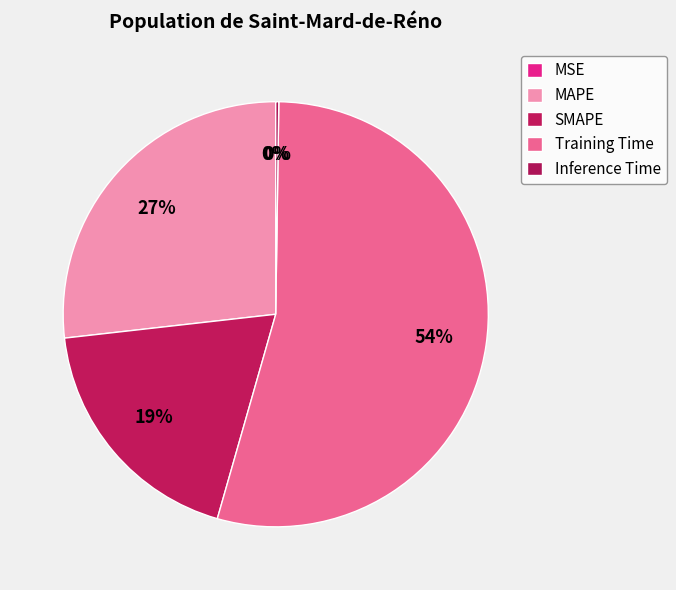

Does SMAPE represent more than half of the total?

No